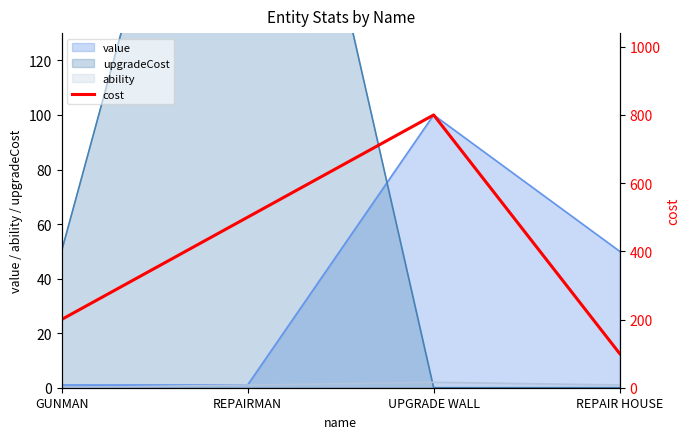

How many values are between 200 and 800?

3